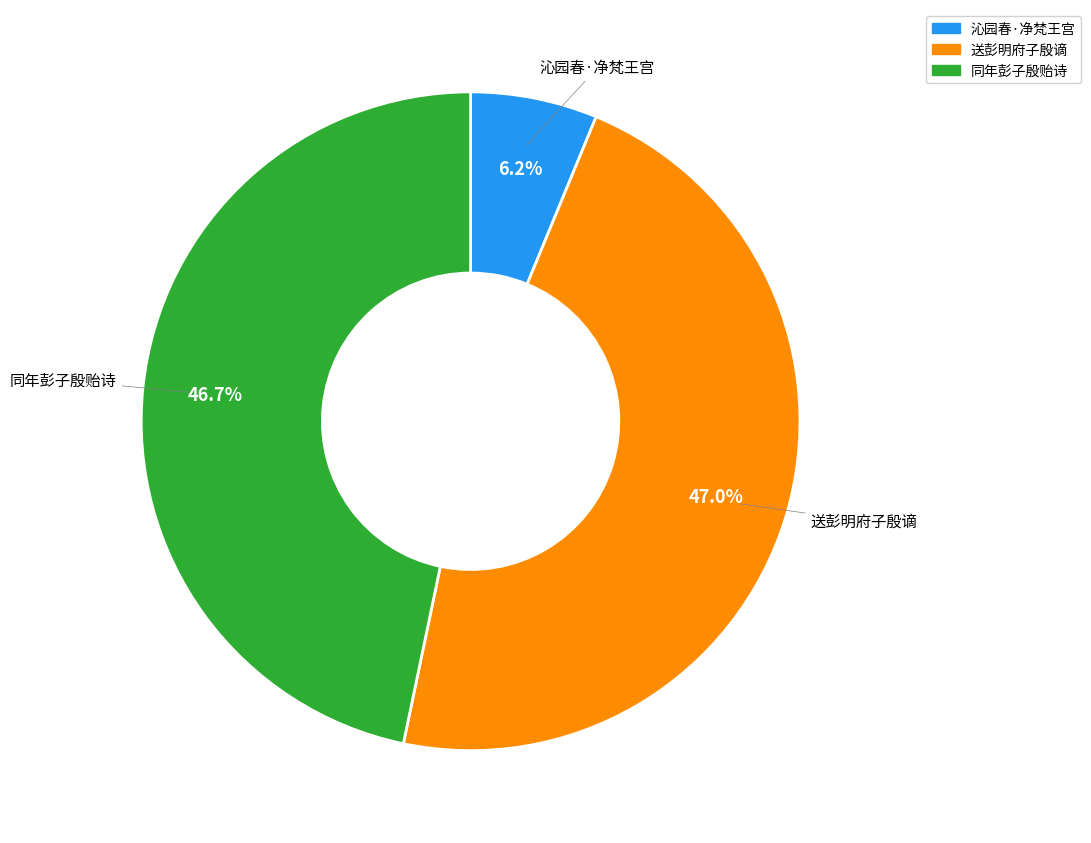

Does any single category account for the majority?

No